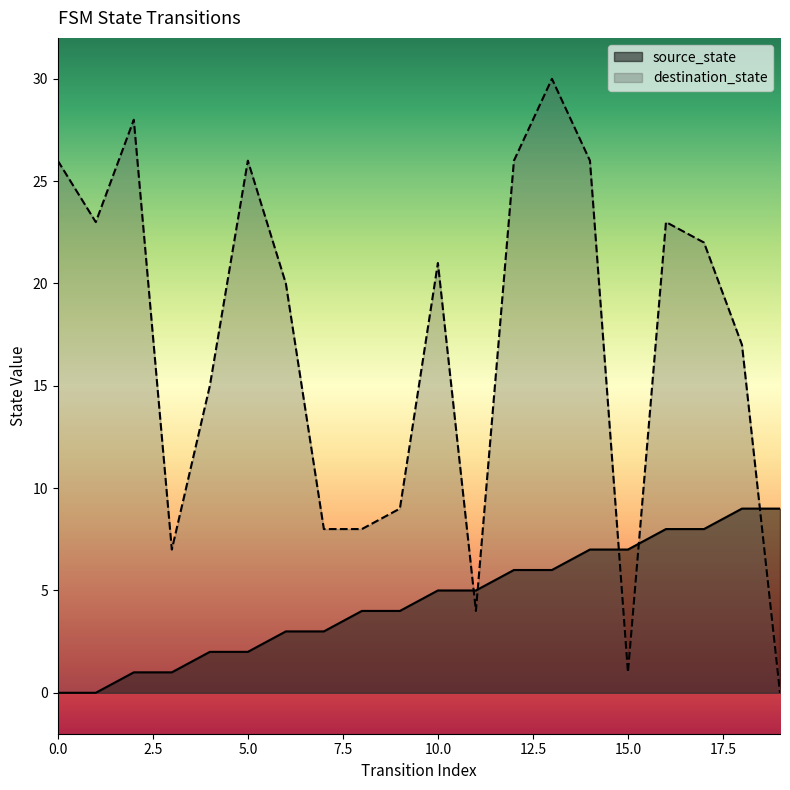

Does the chart display data point markers on the line(s)?

No